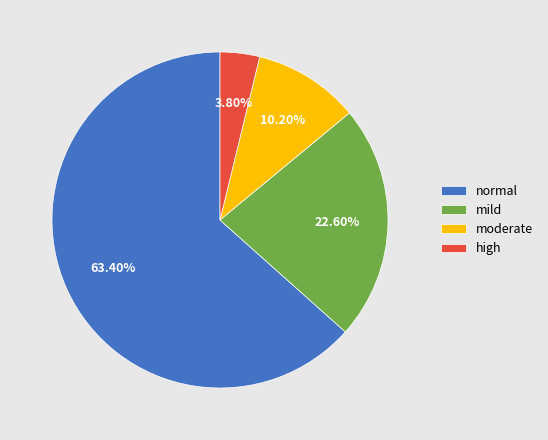

What is the largest slice in the pie chart?

normal